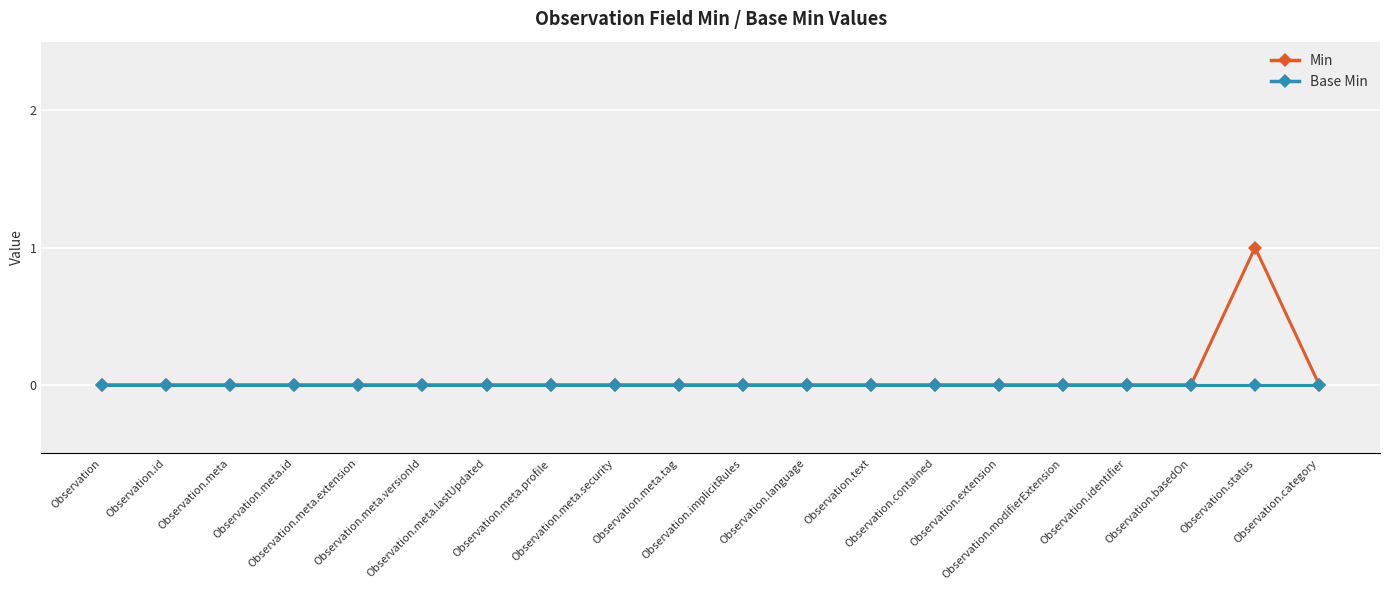

List the series in order of their peak value, highest first.

Min, Base Min